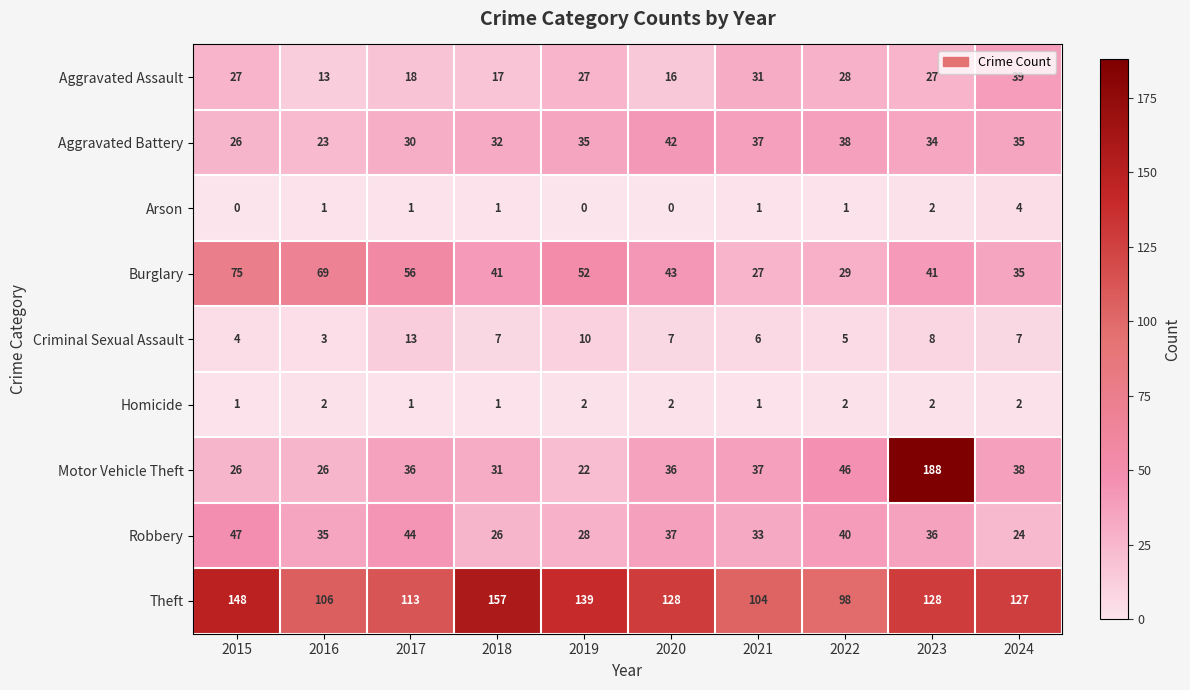

Which series has the largest total across all categories?

Theft